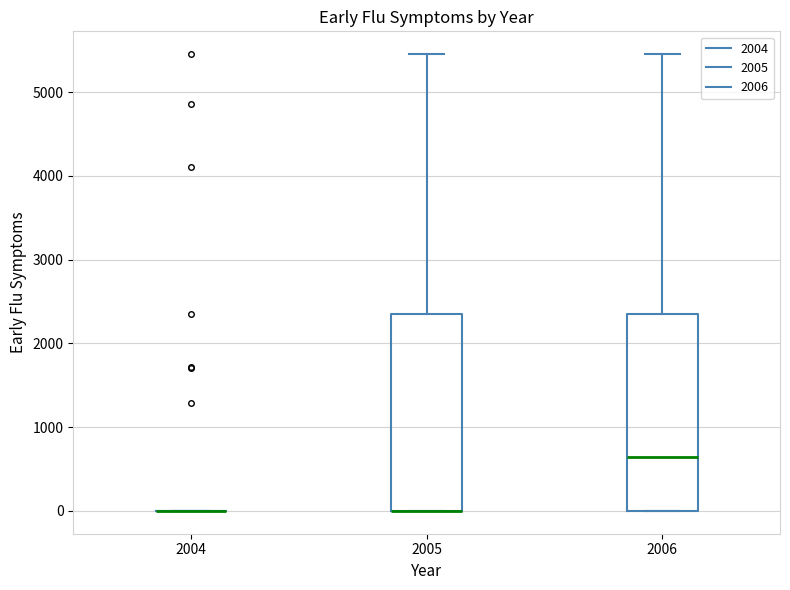

Reading left to right, transcribe this box plot: for each box, give where its median line is, the range the box spans, and where its two whiskers end, as read against the y-axis. The values are not printed on the chart, so give them approximately, as read against the axis.

2004: box collapsed to a line at 0, whiskers 0 to 0
2005: median 0 (drawn on the box's lower edge), box 0 to 2400, whiskers 0 to 5500
2006: median 600, box 0 to 2400, whiskers 0 to 5500